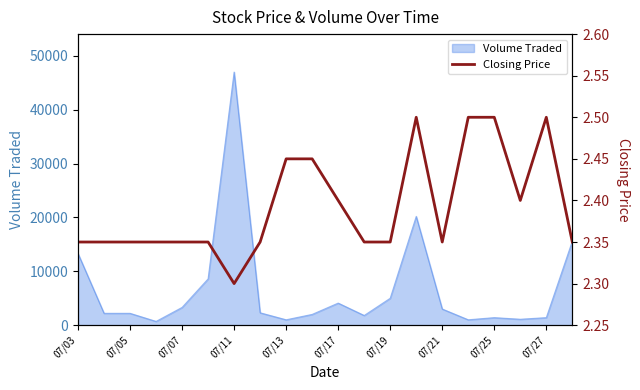

Which category has the highest value in the Volume Traded series?

07/11